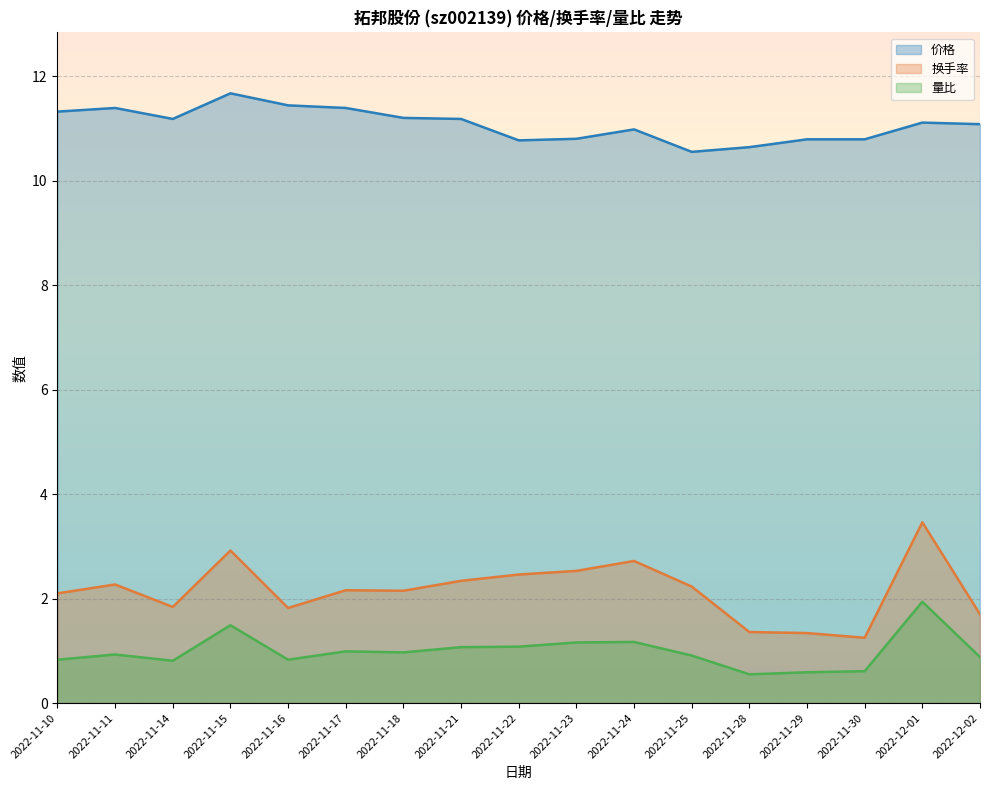

What is the sum of all 价格 values?

188.3